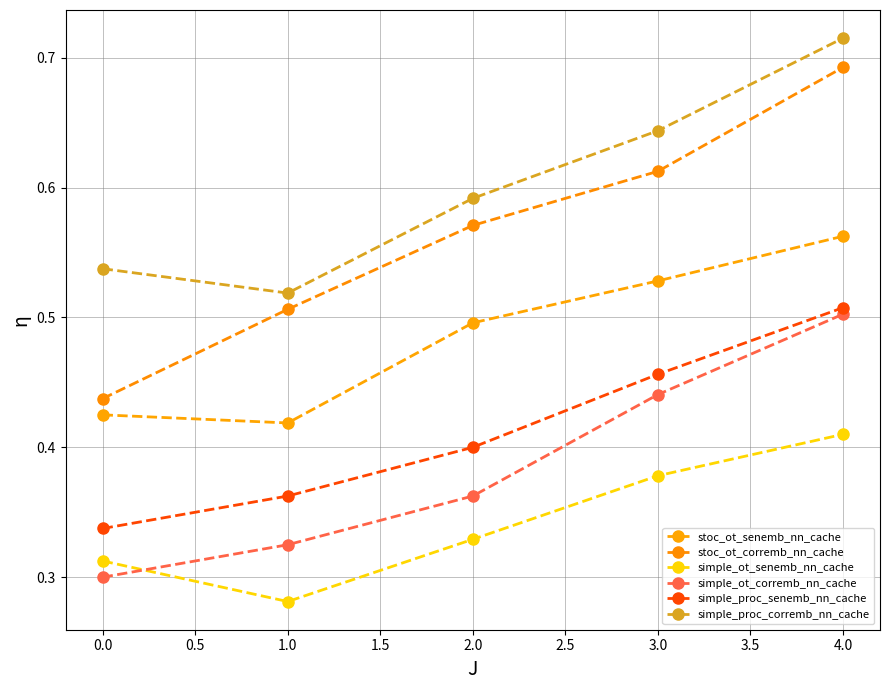

How many distinct data groups are displayed?

6